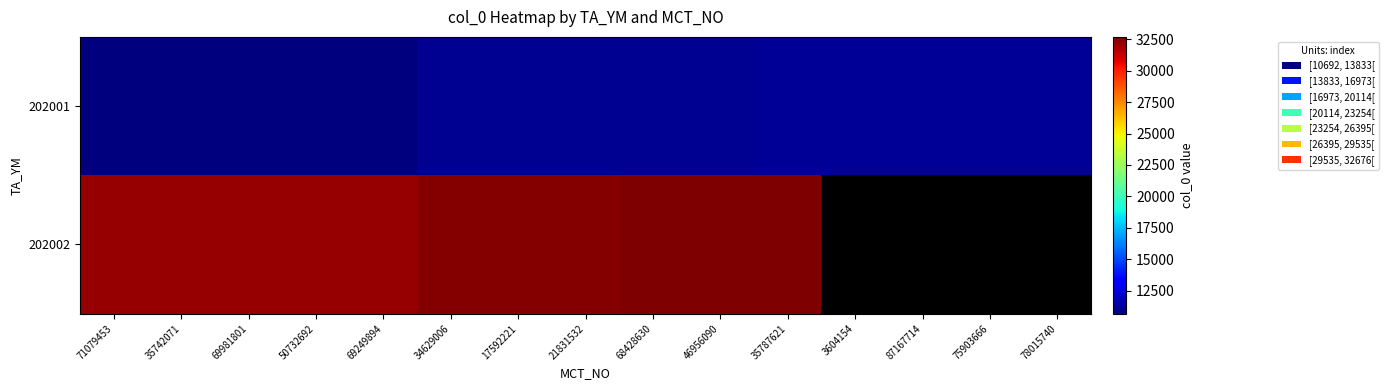

How many values in the 202002 series exceed 32590?

3